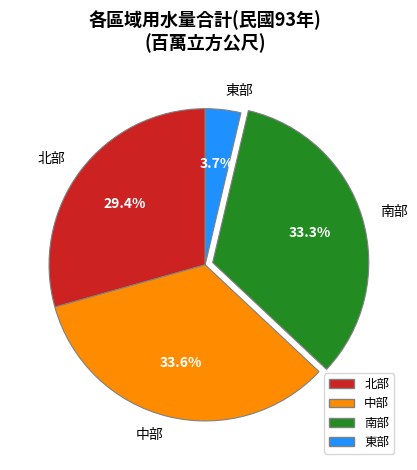

Combined, what portion of the pie is 東部 and 南部?

37.0%